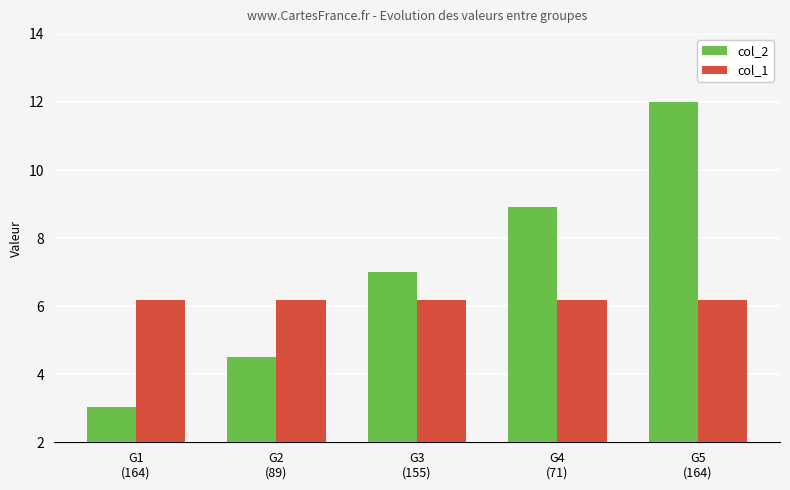

Reading right to left, list all the values displayed in this chart.

col_2: 12.0	8.9	7.0	4.5	3.0
col_1: 6.2	6.2	6.2	6.2	6.2